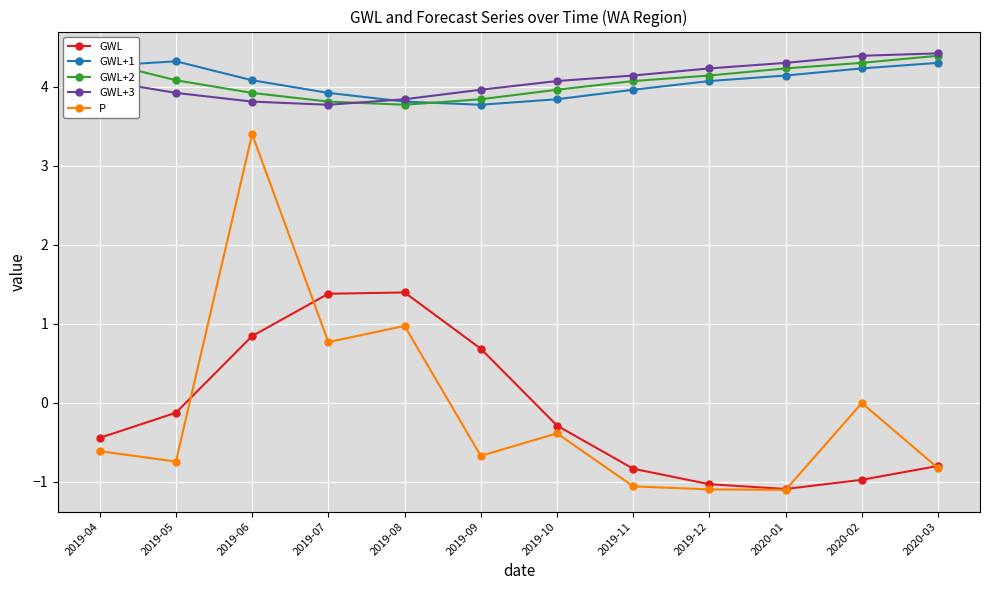

True or false: GWL+2 and GWL cross at least once.

False